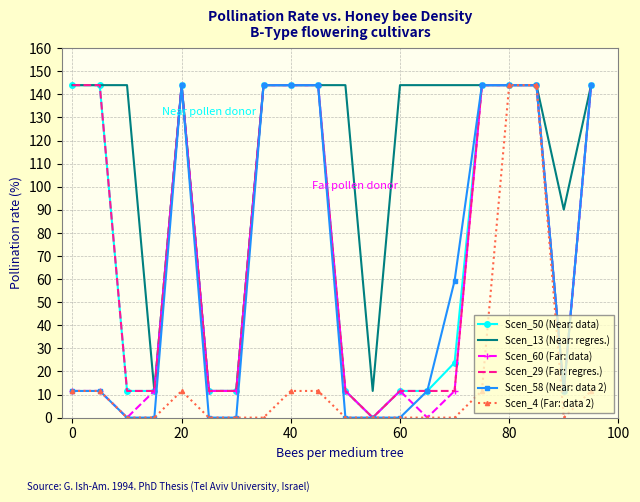

At how many categories does at least one series exceed 60?

16